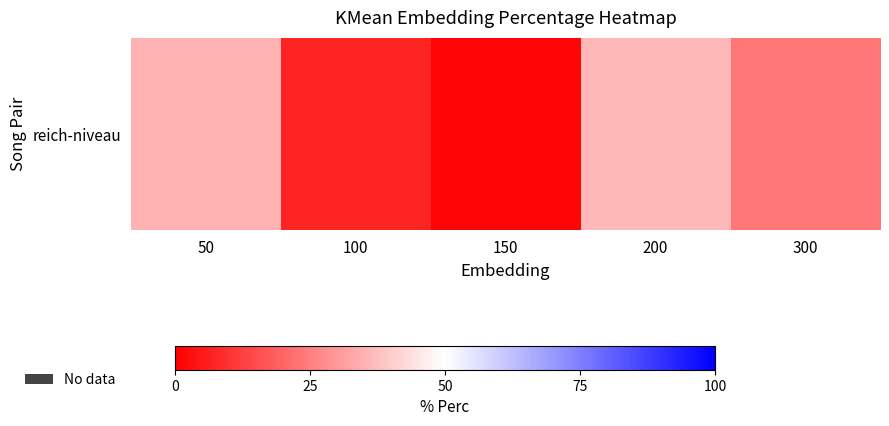

Approximately how many times larger is the value at 300 compared to 150?

16.0